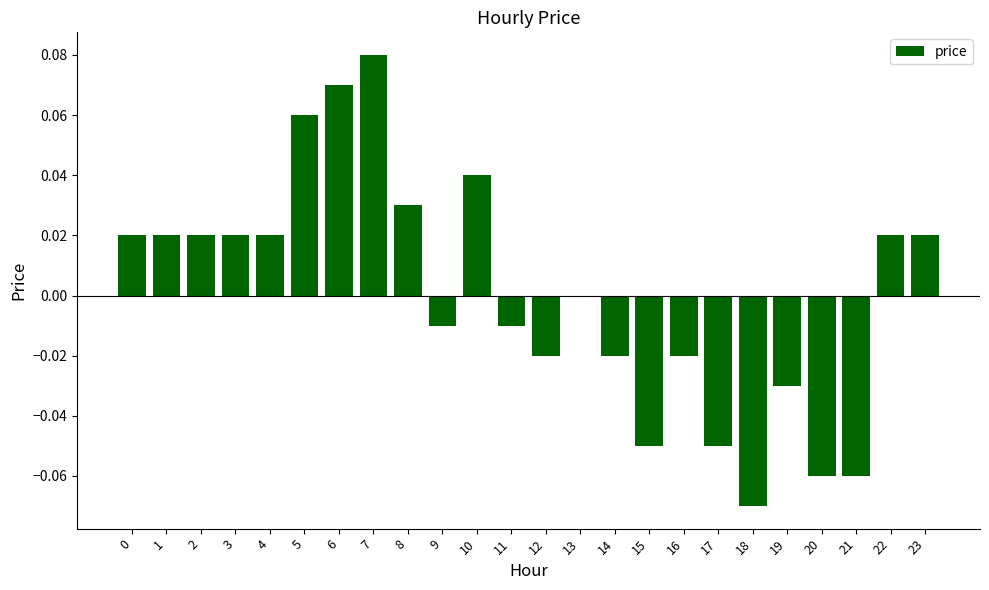

The value at 8 is 0.0. True or false?

True